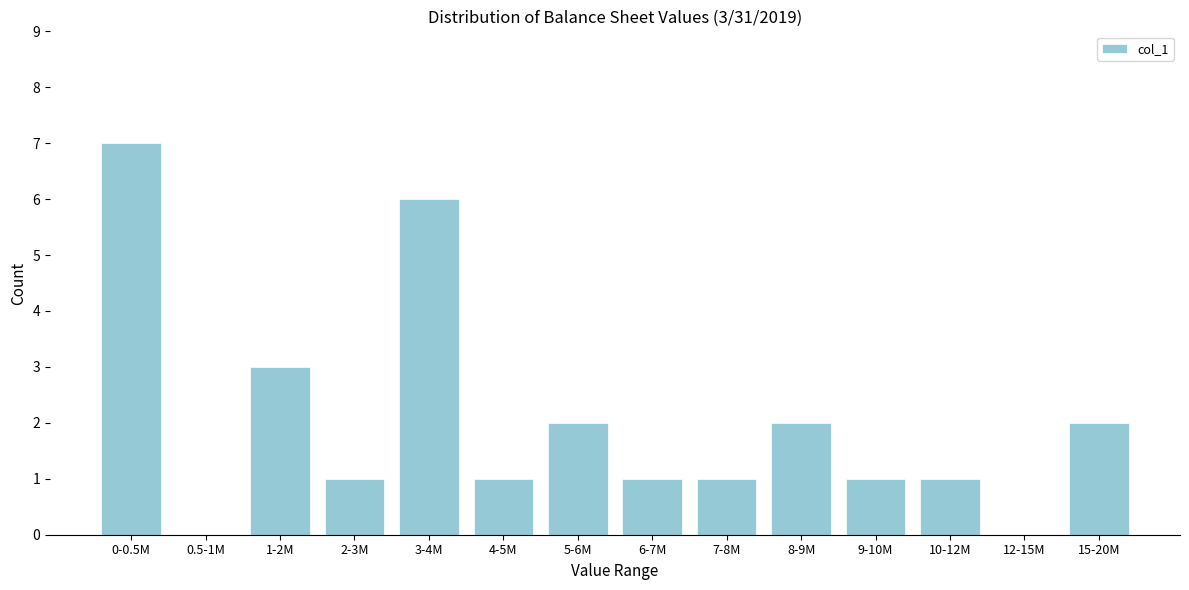

Reading right to left, list all the values displayed in this chart.

15-20M=2	12-15M=0	10-12M=1	9-10M=1	8-9M=2	7-8M=1	6-7M=1	5-6M=2	4-5M=1	3-4M=6	2-3M=1	1-2M=3	0.5-1M=0	0-0.5M=7